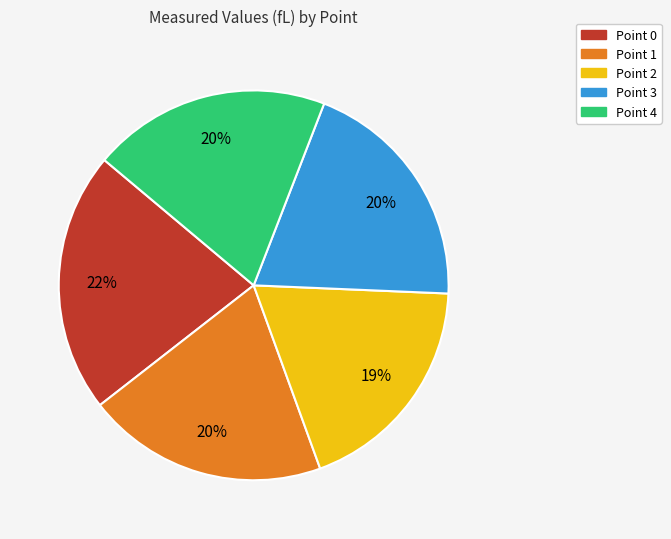

Is the sum of Point 3 and Point 0 greater than half?

No